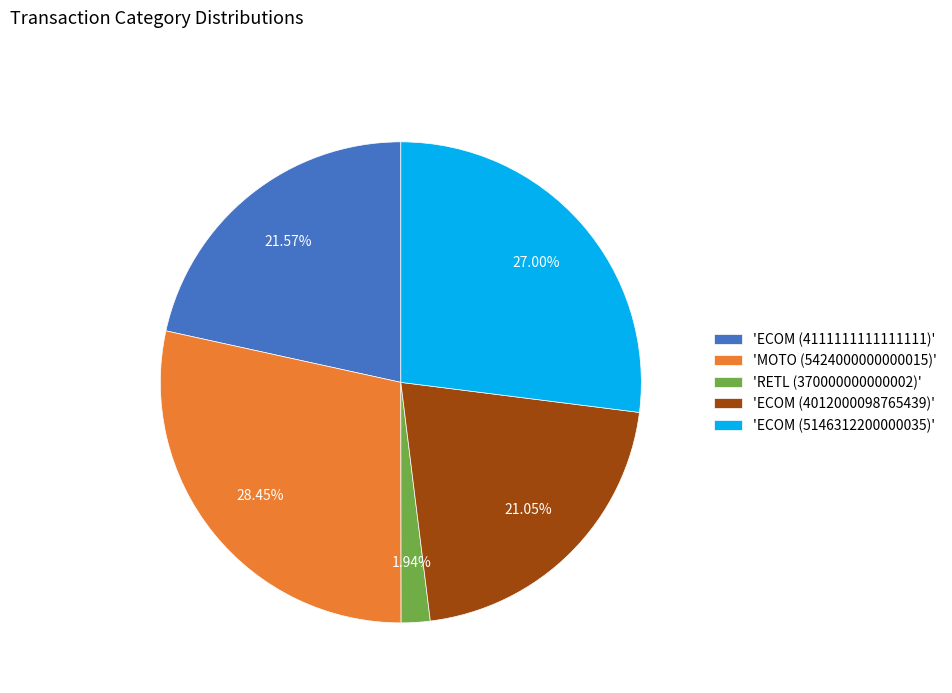

Rank the categories by value from lowest to highest.

'RETL (370000000000002)', 'ECOM (4012000098765439)', 'ECOM (4111111111111111)', 'ECOM (5146312200000035)', 'MOTO (5424000000000015)'